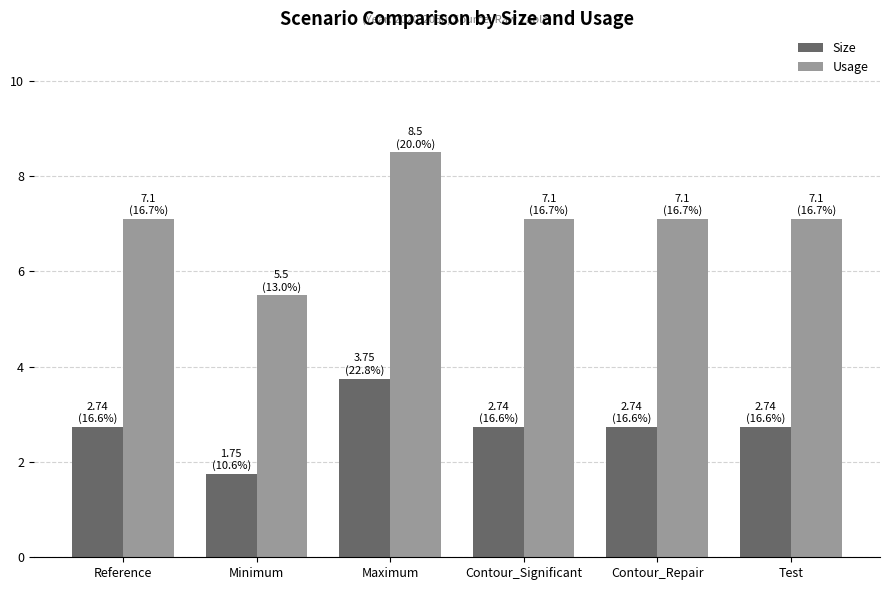

How many values in the Usage series are below 7?

1